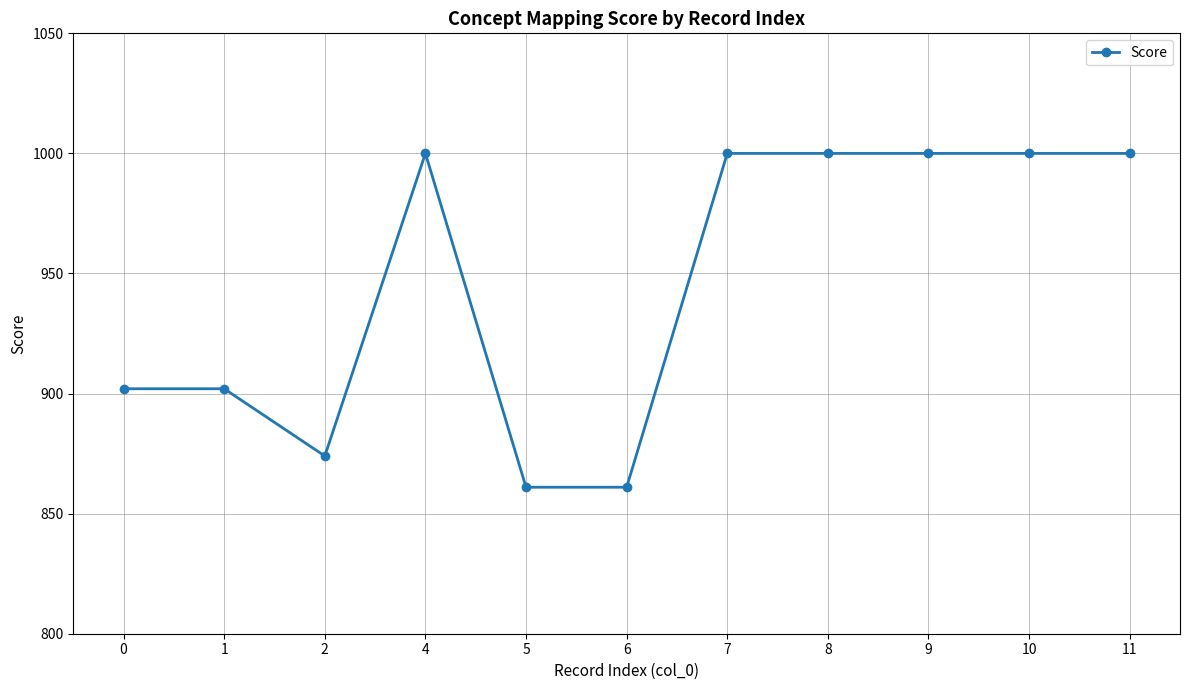

Count the number of data series in this chart.

1